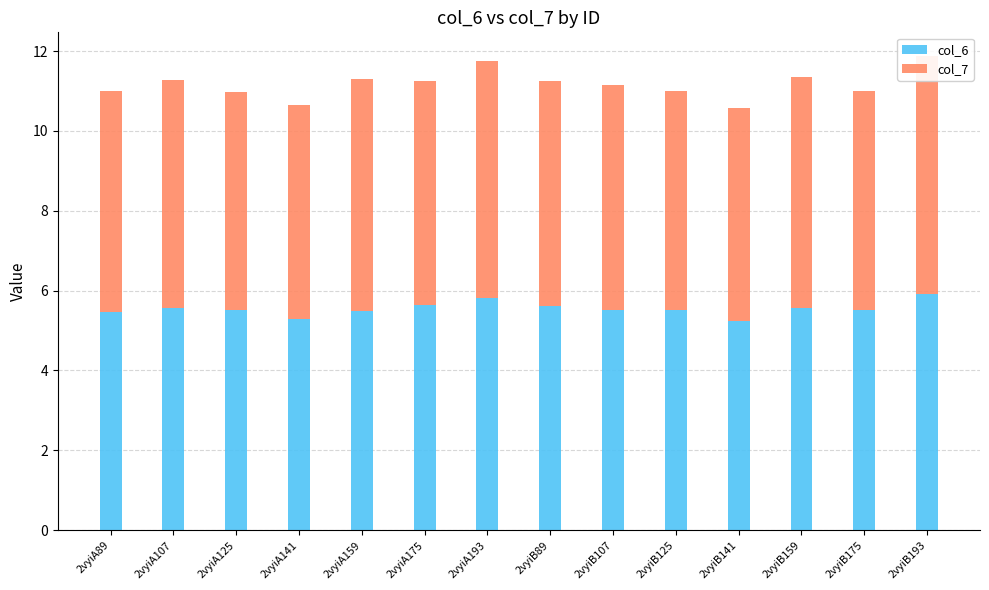

At which label does col_7 reach its peak?

2vyiB193